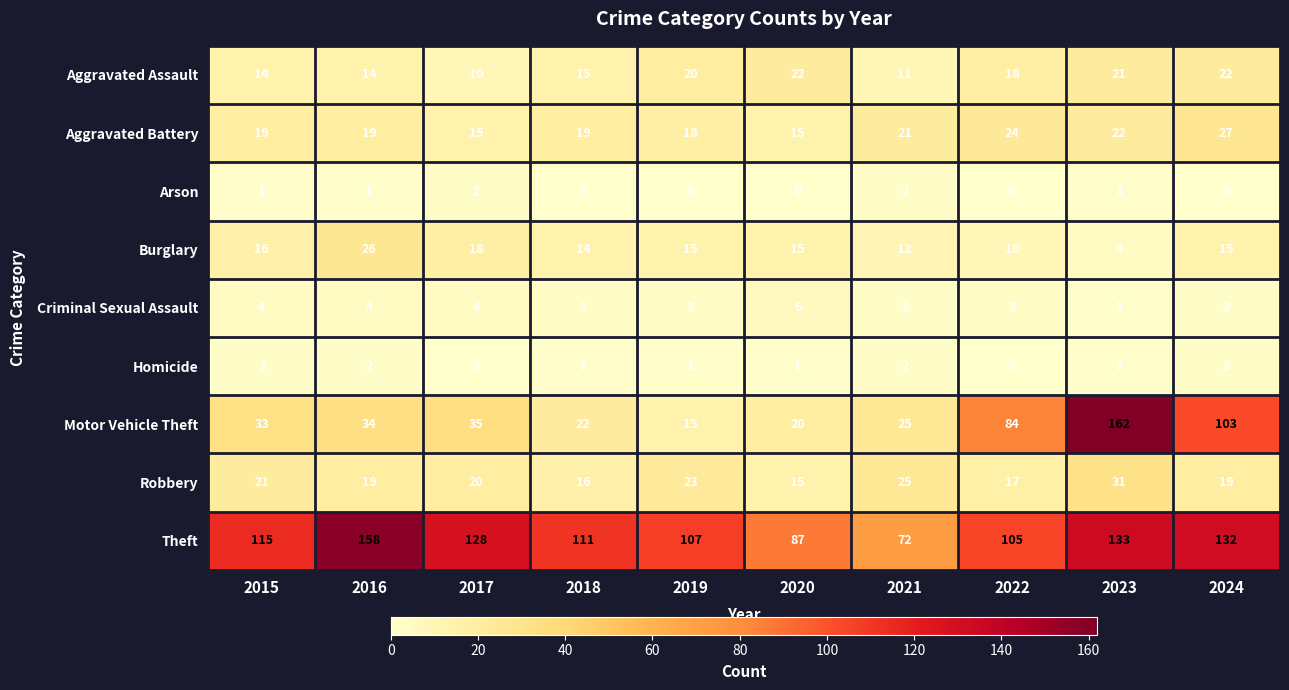

Which label corresponds to the largest value in the chart?

2023